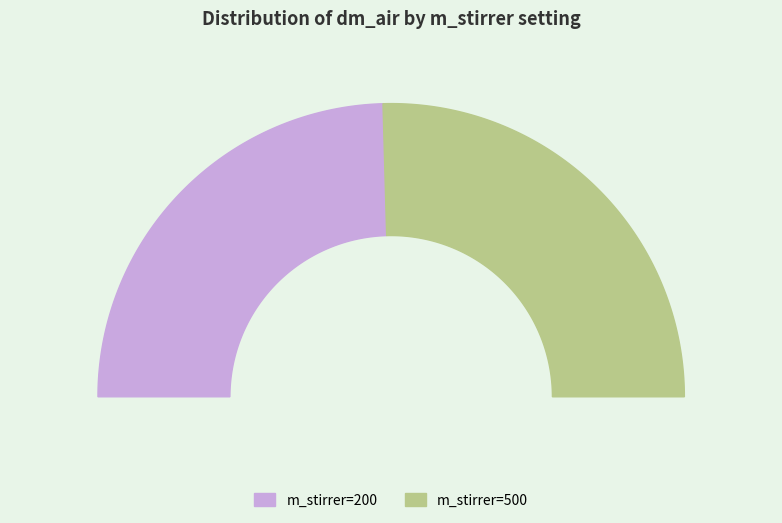

How many segments does this pie chart have?

2